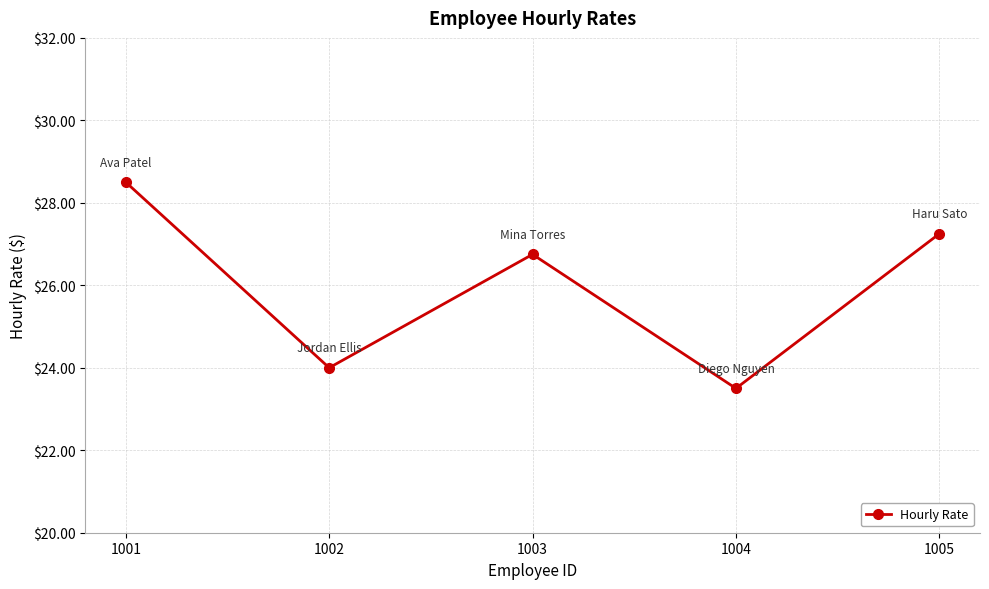

How many lines are shown in the chart?

1